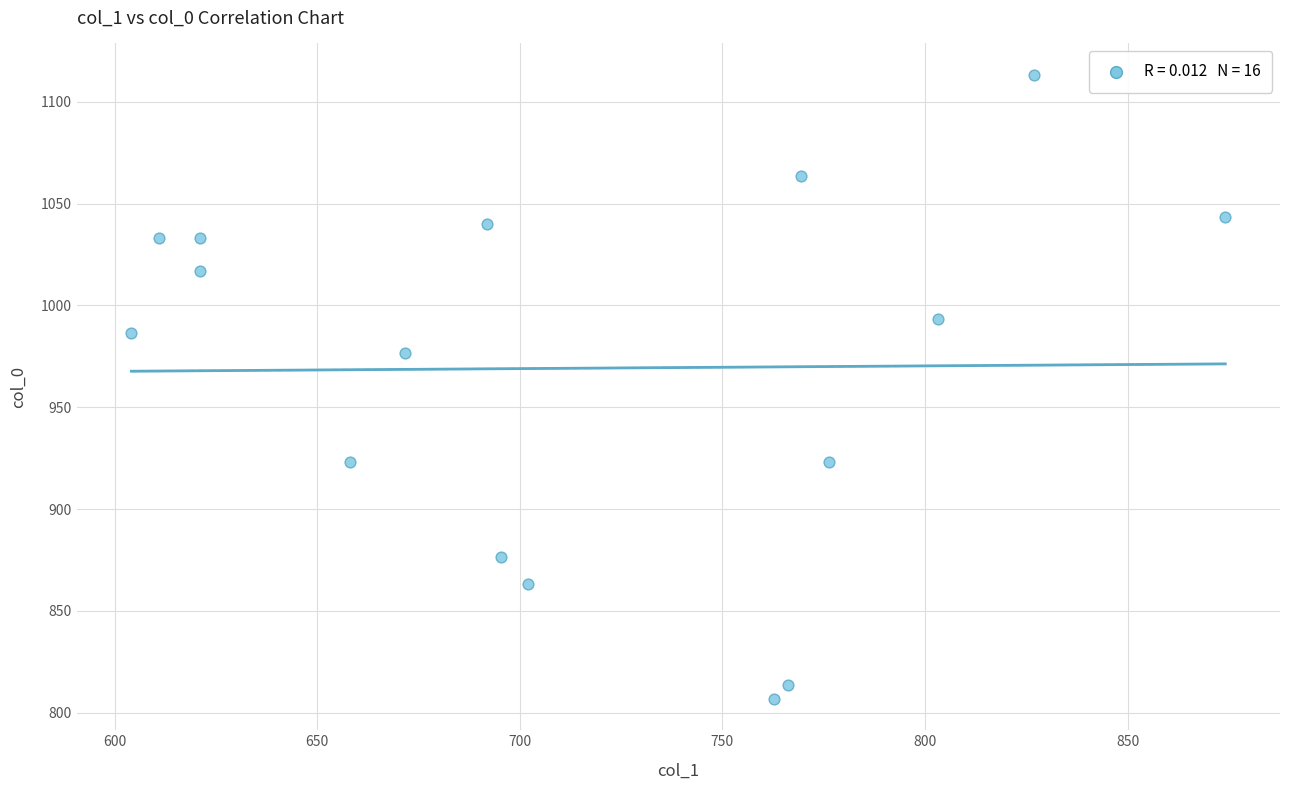

What is the range of Y values (max minus min)?

306.7